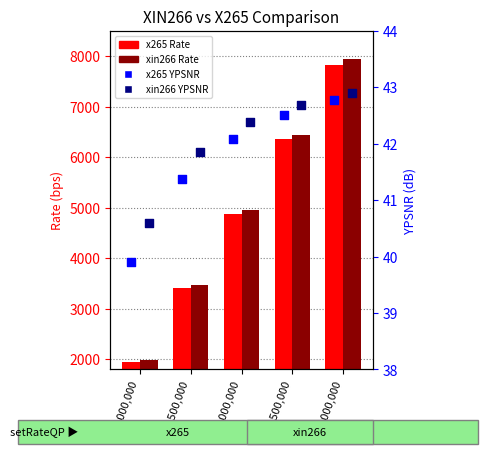

What are all the series names shown in the legend?

x265 Rate, xin266 Rate, x265 YPSNR, xin266 YPSNR